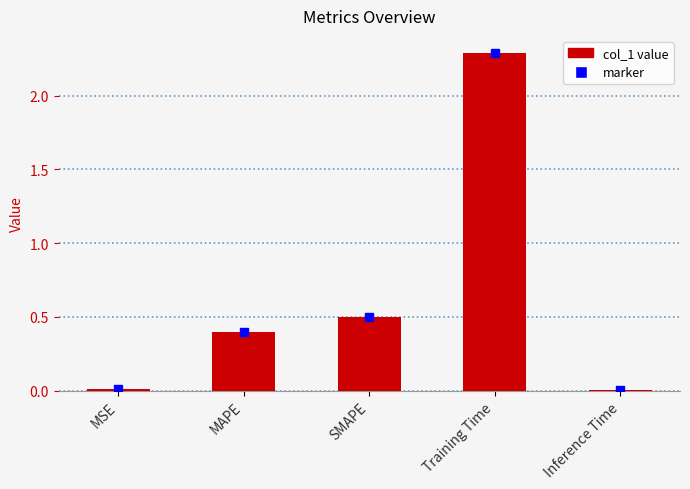

Which has a higher value, SMAPE or MSE?

SMAPE